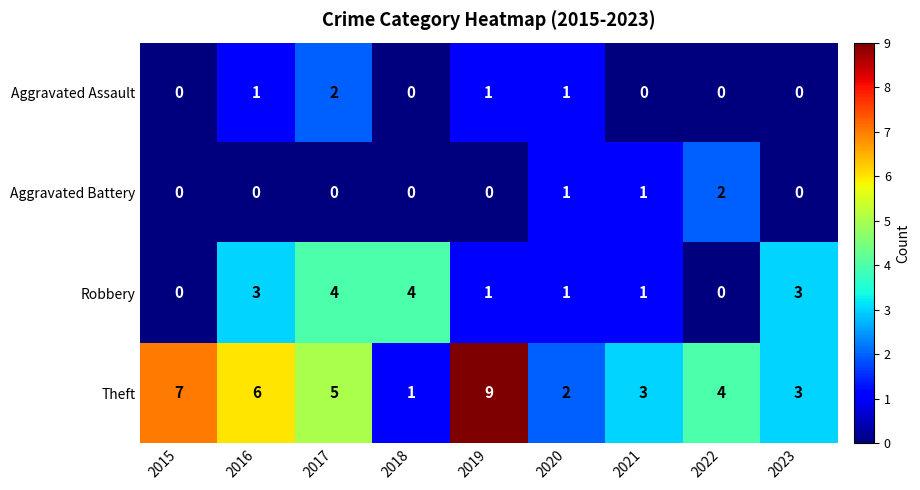

How many Theft values are between 3 and 6?

5